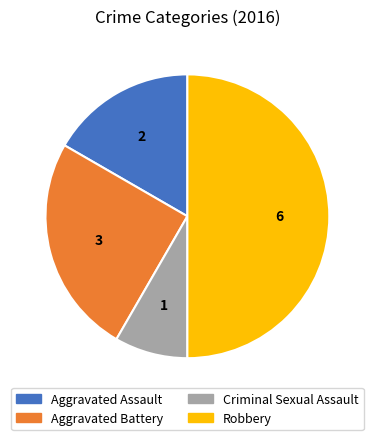

Combined, do Aggravated Battery and Criminal Sexual Assault account for over 50%?

No